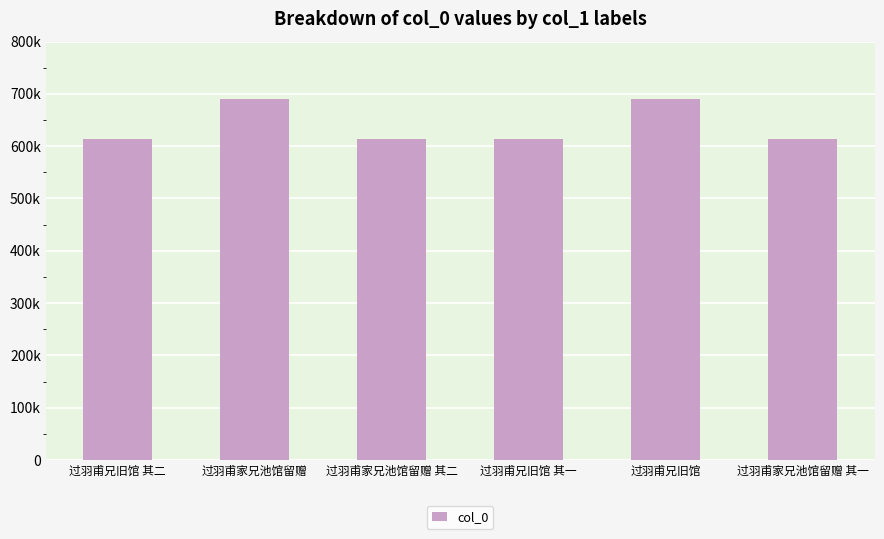

Are the bars horizontal?

No